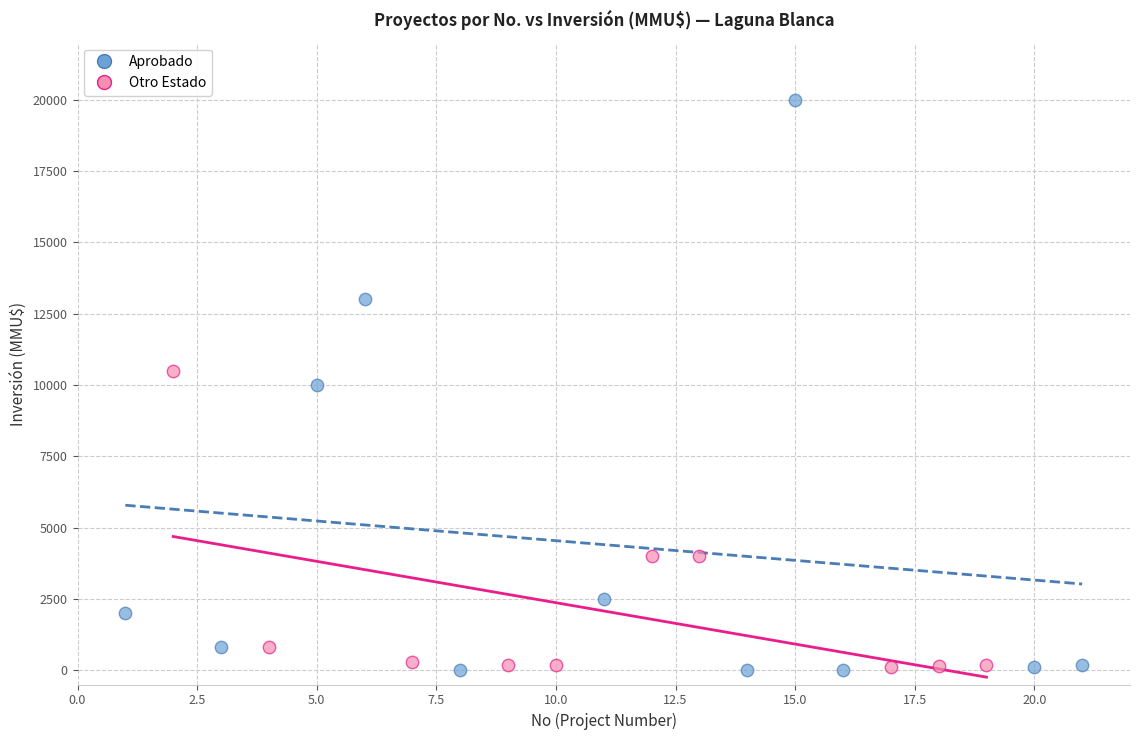

Which series reaches the maximum Y coordinate?

Aprobado